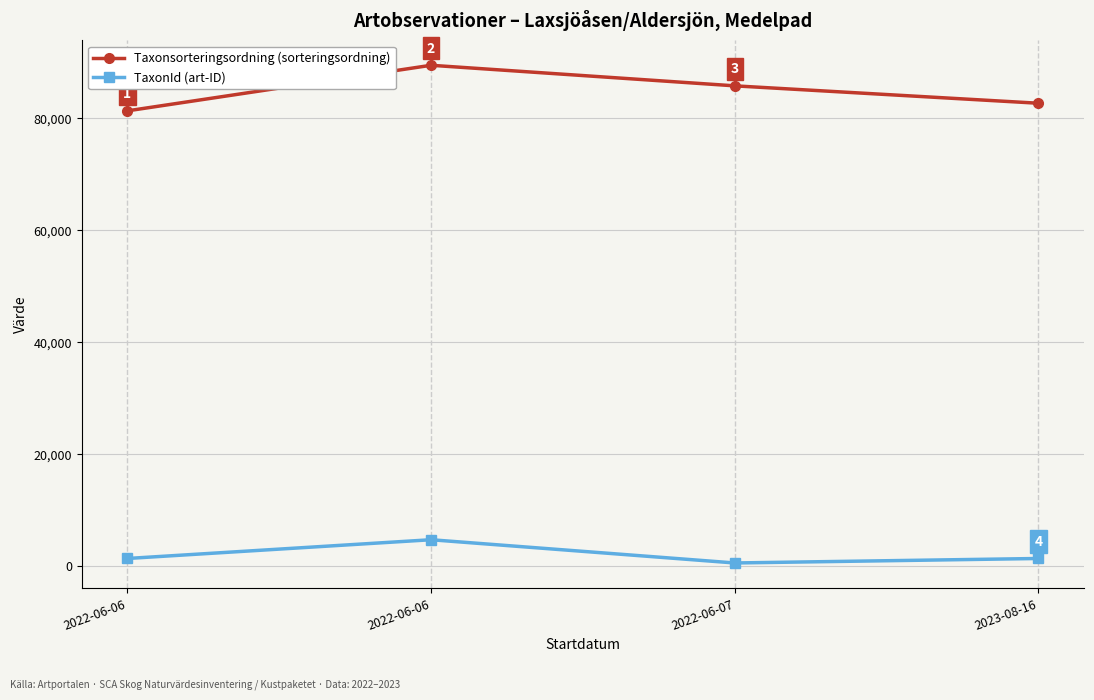

How many lines are shown in the chart?

2